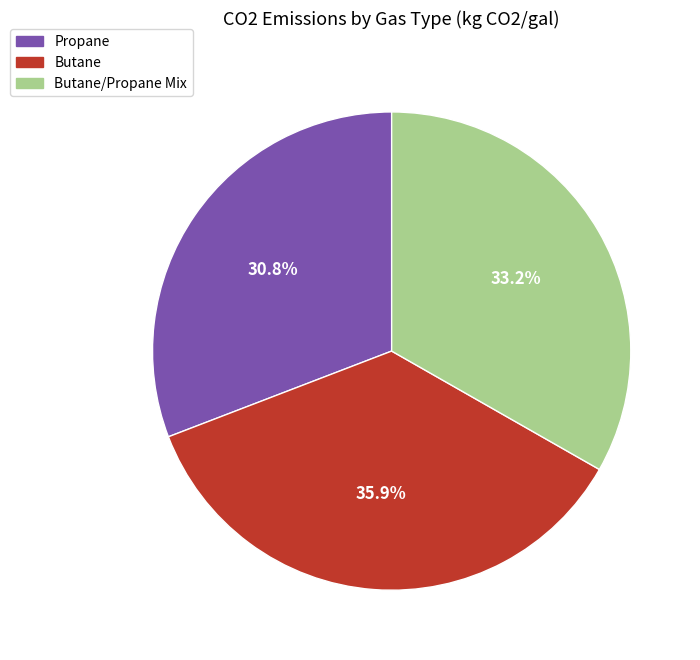

Count the number of slices in the pie.

3